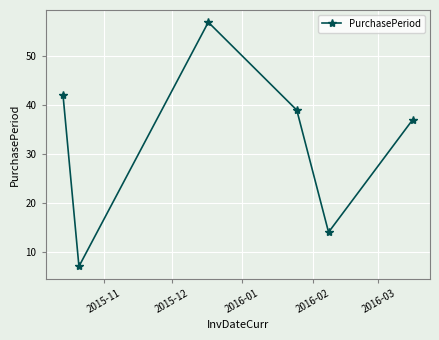

What is the value of the 6th point from the left?

37